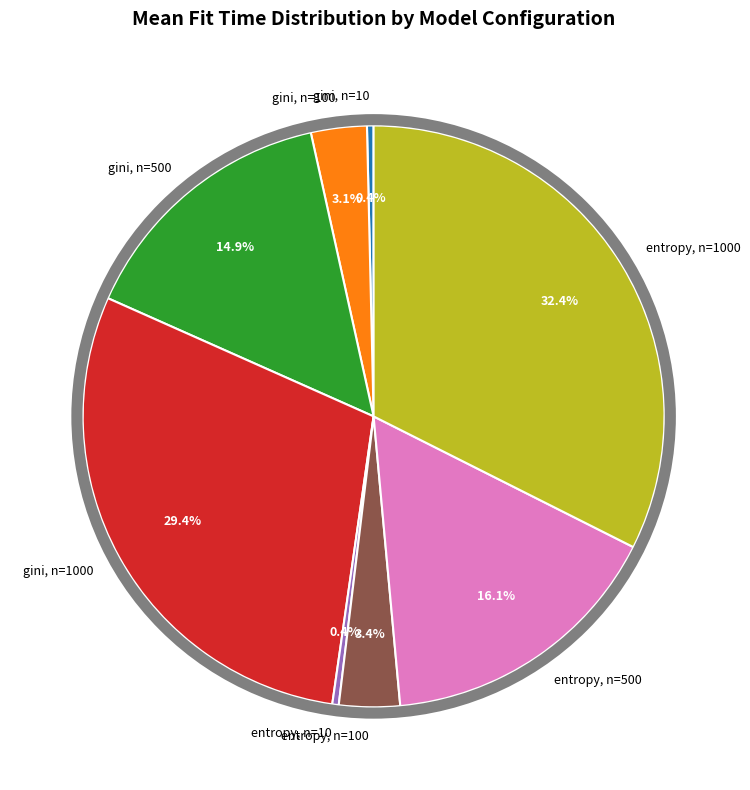

To the nearest percent, what is the average slice percentage?

12%